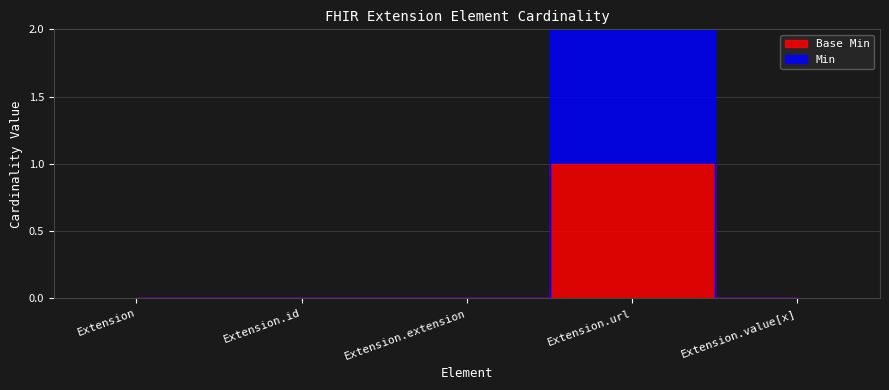

True or false: Min has more than 0 interior local peaks.

True